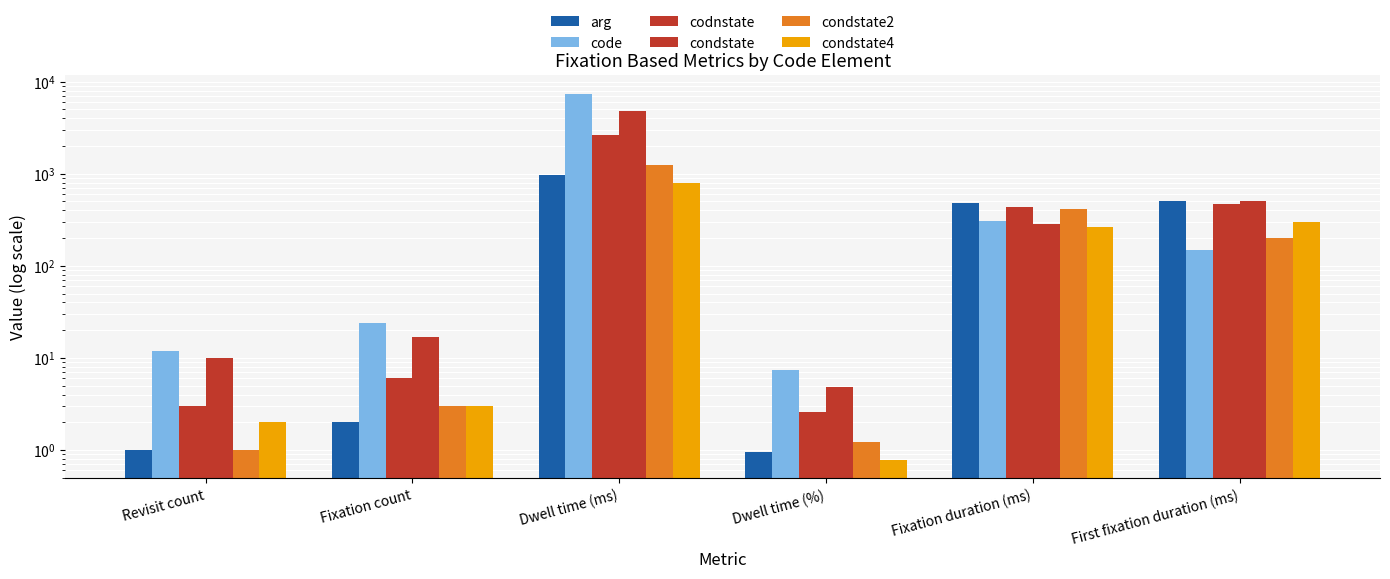

What is the label of the 2nd bar from the right?

Fixation duration (ms)